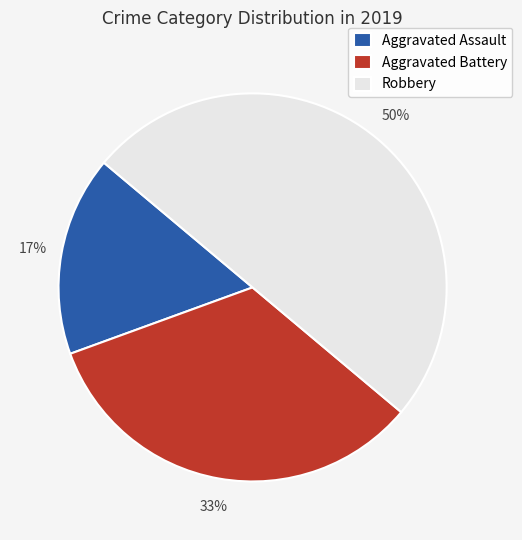

Is it true that Aggravated Battery is 23% of the pie?

False